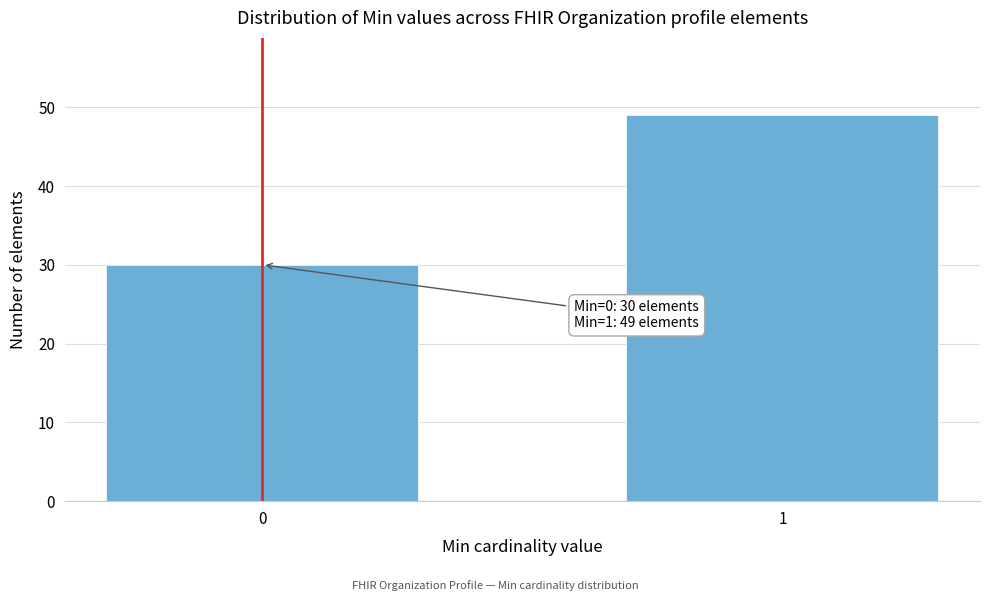

Reading left to right, transcribe all the data shown in this chart.

30	49